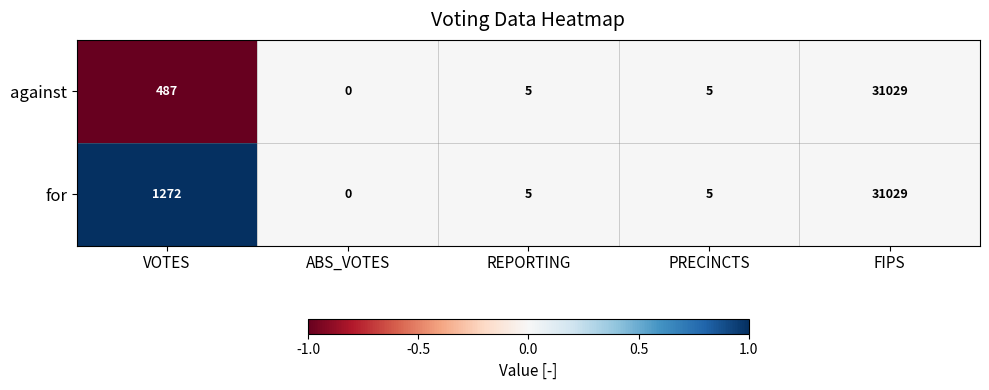

Which series has the largest total across all categories?

for